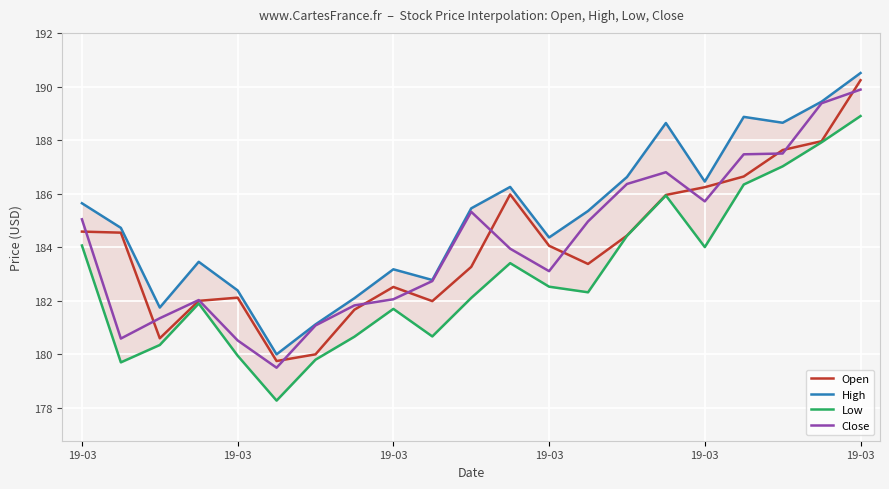

At which label does Open reach its minimum?

19-03